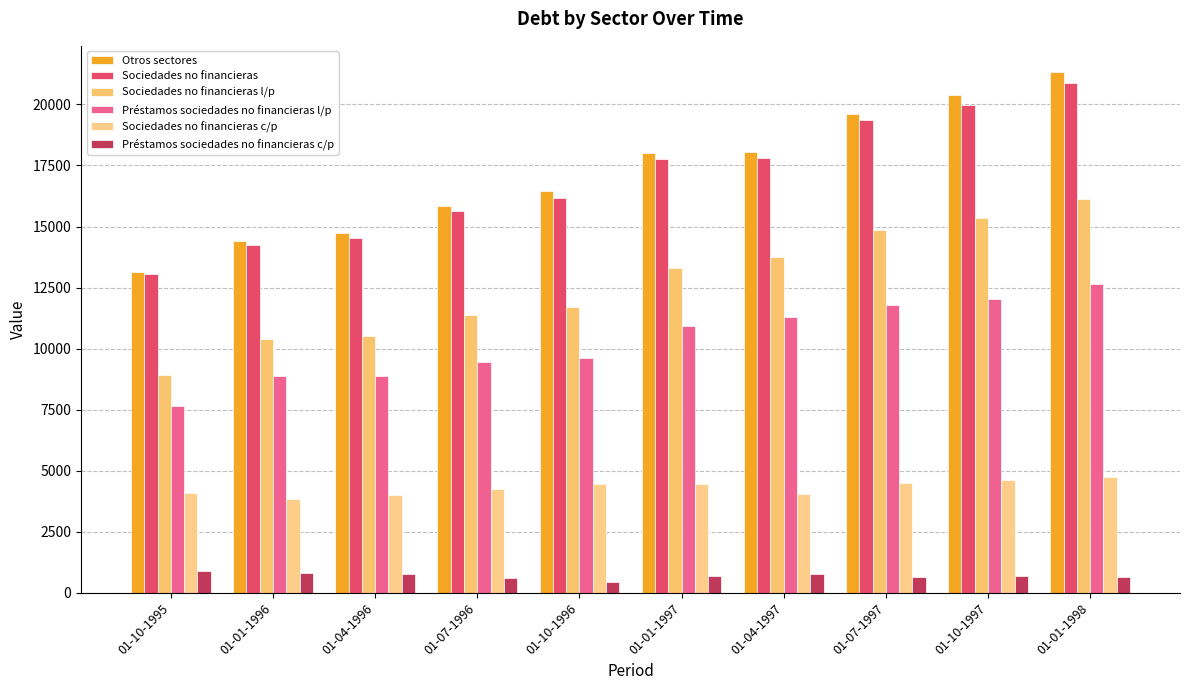

What is the approximate value of Préstamos sociedades no financieras c/p at 01-10-1997, to the nearest 5?

690